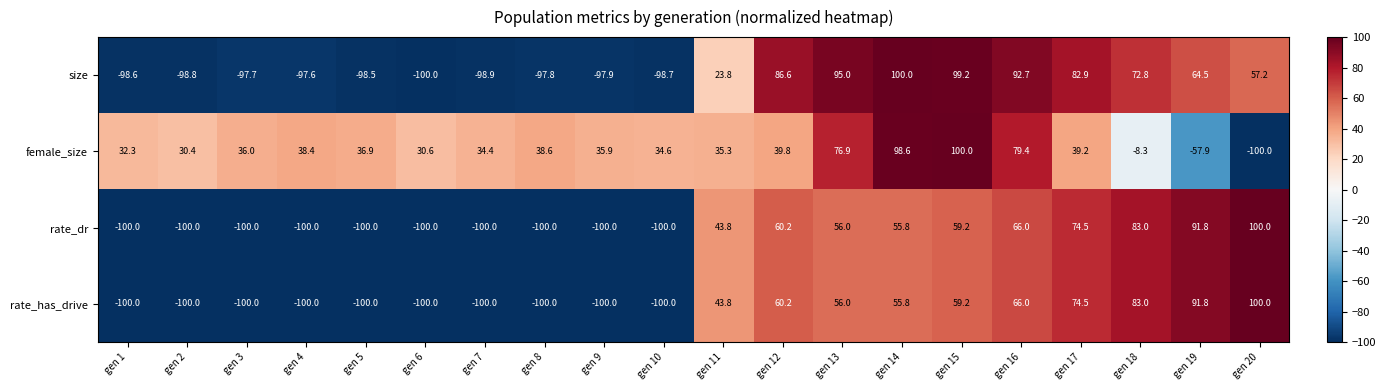

How many series are shown in this chart?

4